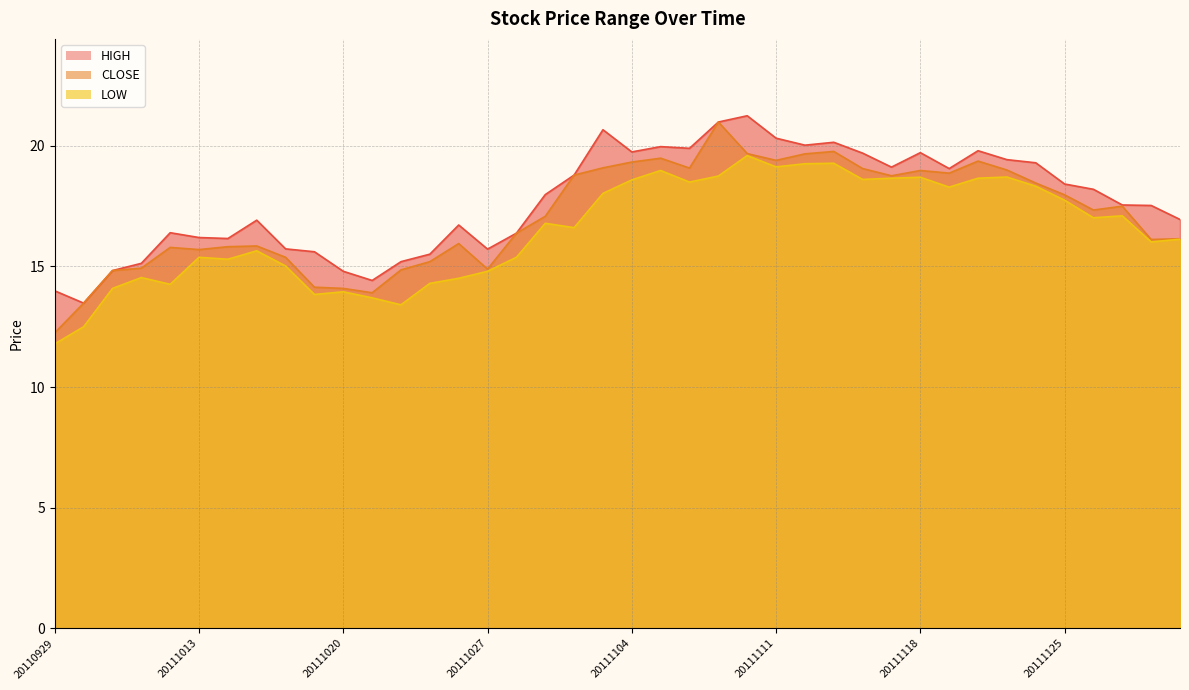

True or false: CLOSE has a value of 14.9 at 20111027.

True